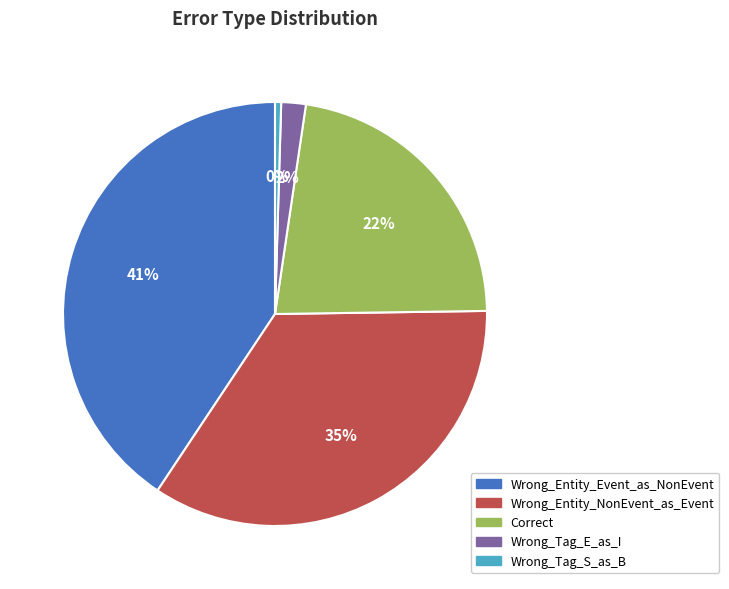

True or false: Wrong_Entity_NonEvent_as_Event accounts for 28% of the total.

False